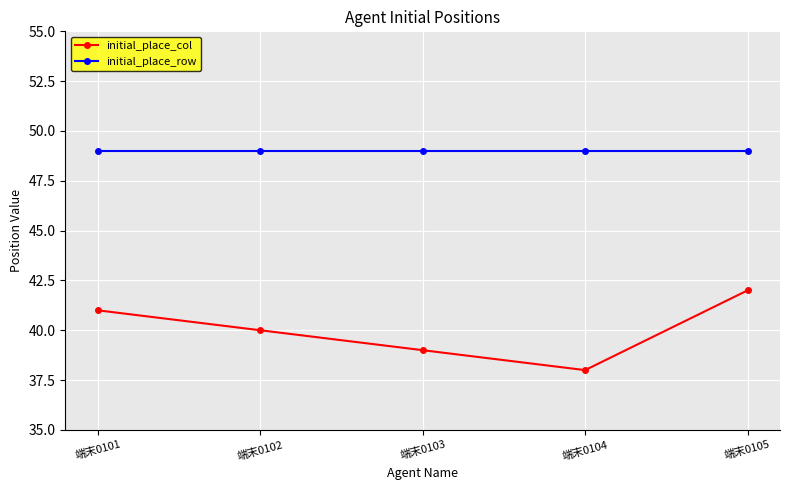

True or false: initial_place_row and initial_place_col intersect in this chart.

False